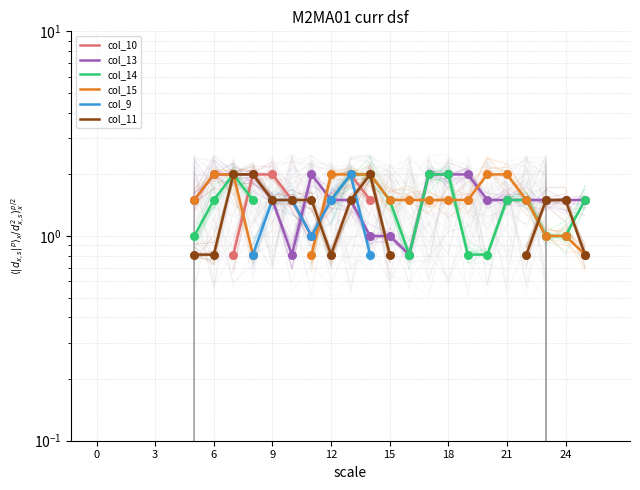

At which category is the sum across all series the highest?

13